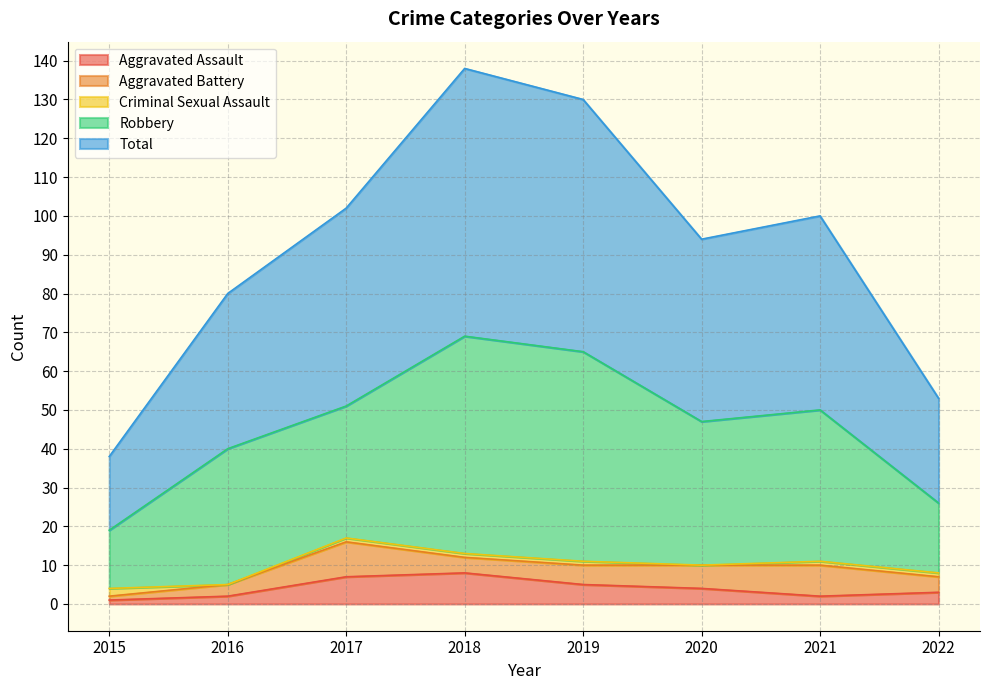

At which label does Aggravated Battery reach its peak?

2017